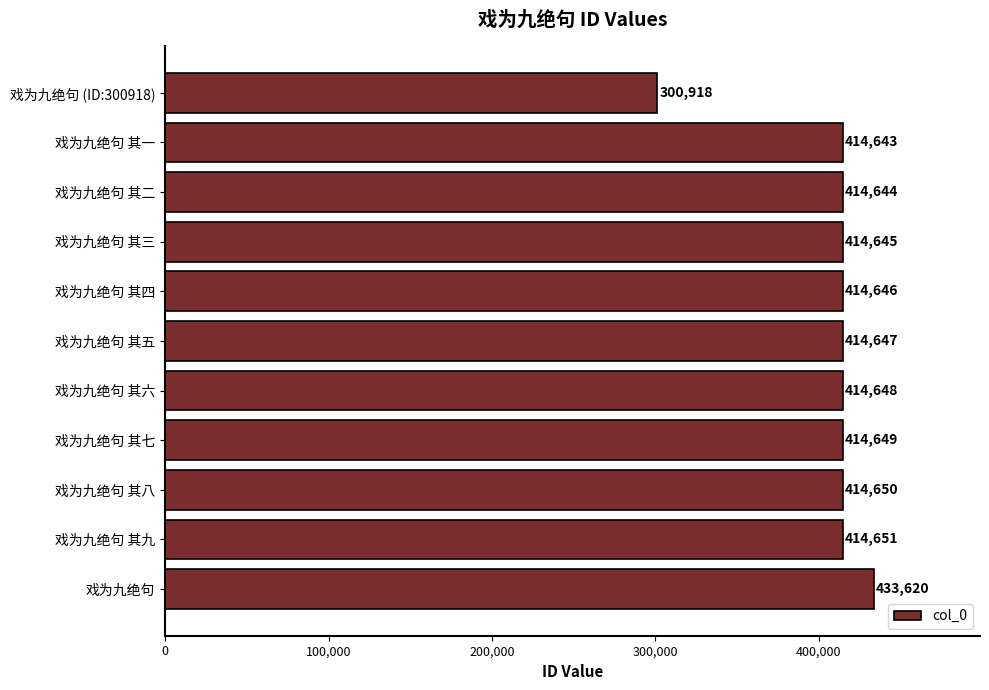

Reading top to bottom, extract all data points from this chart.

戏为九绝句 (ID:300918)=300918	戏为九绝句 其一=414643	戏为九绝句 其二=414644	戏为九绝句 其三=414645	戏为九绝句 其四=414646	戏为九绝句 其五=414647	戏为九绝句 其六=414648	戏为九绝句 其七=414649	戏为九绝句 其八=414650	戏为九绝句 其九=414651	戏为九绝句=433620